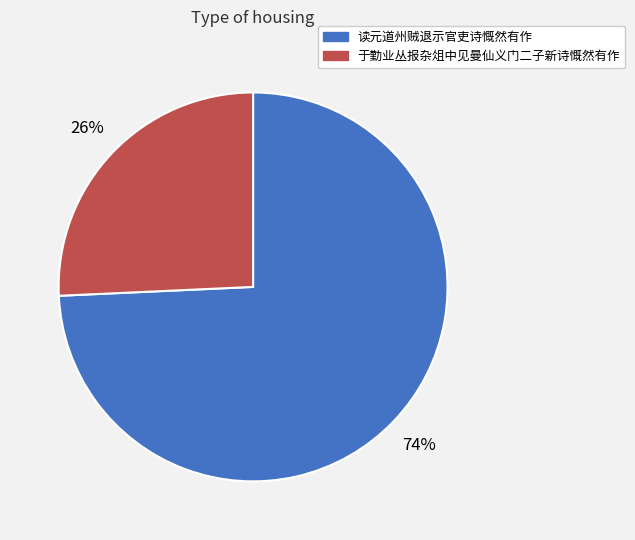

To the nearest percent, what percentage of the pie is 读元道州贼退示官吏诗慨然有作?

74%